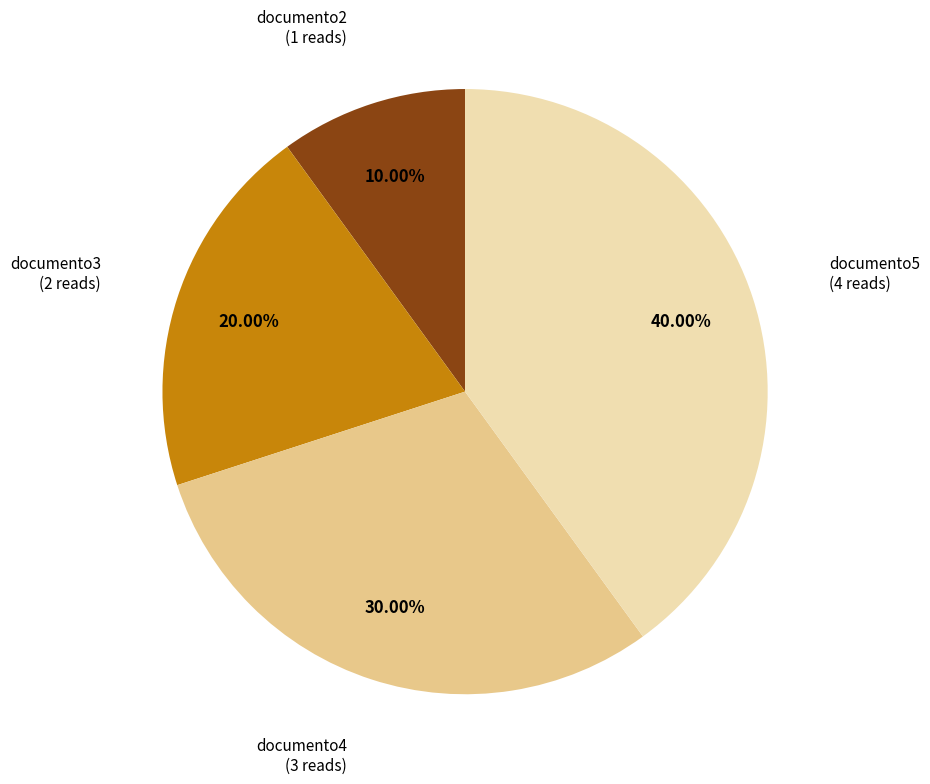

True or false: documento5 accounts for 31% of the total.

False